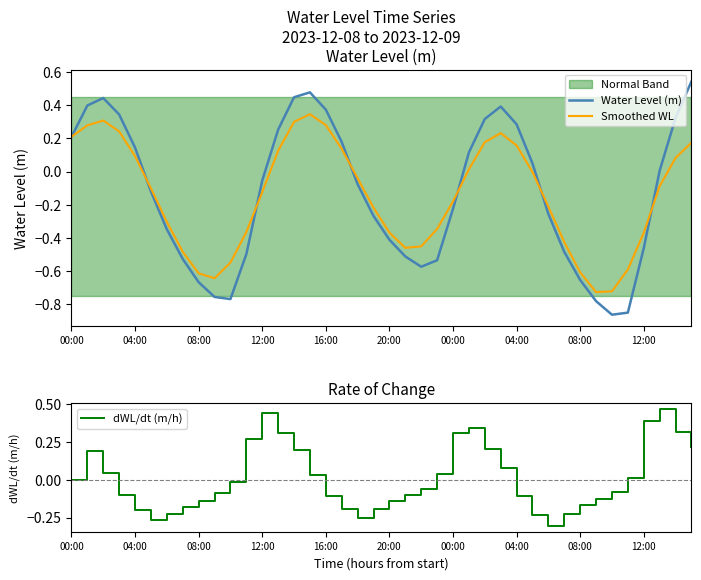

Where is the first local minimum for Water Level (m)?

10